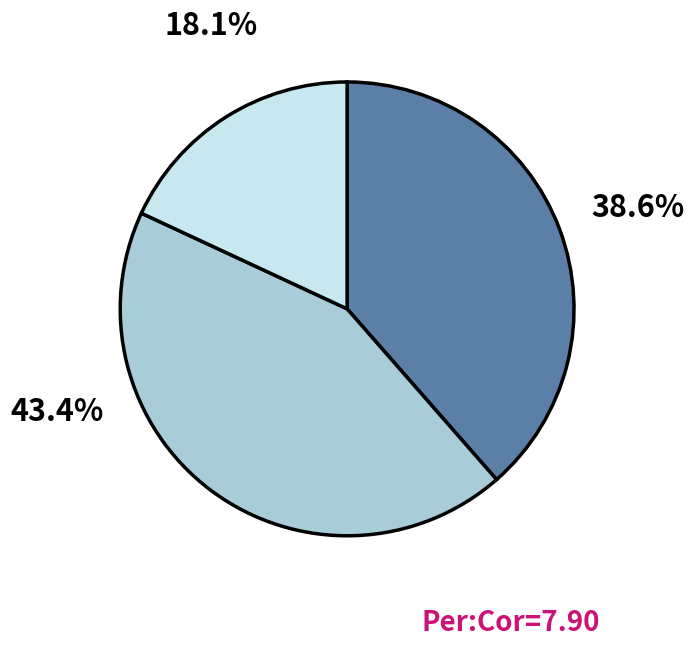

Does any single category account for the majority?

No